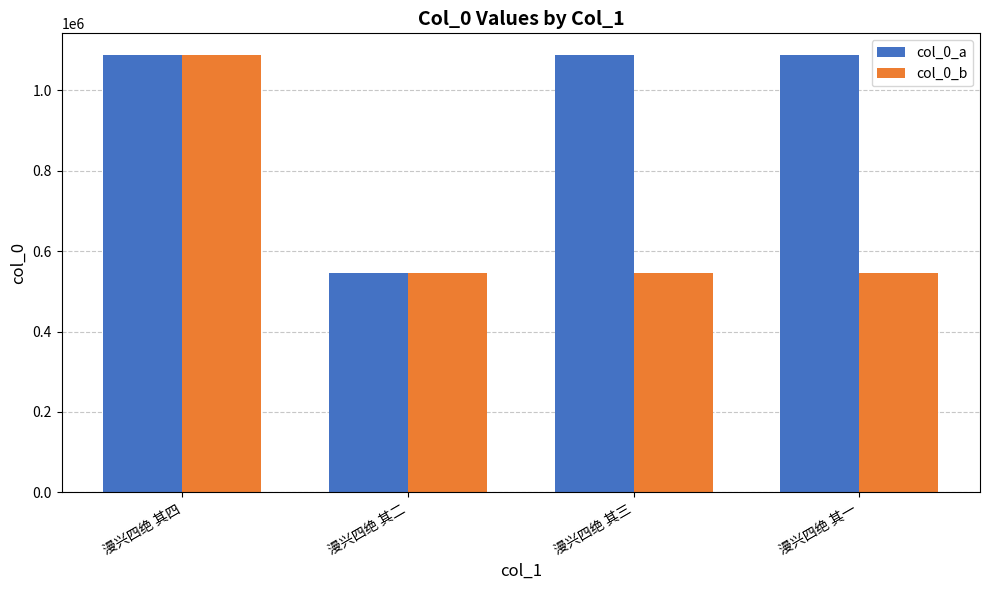

How many groups of bars are there?

4